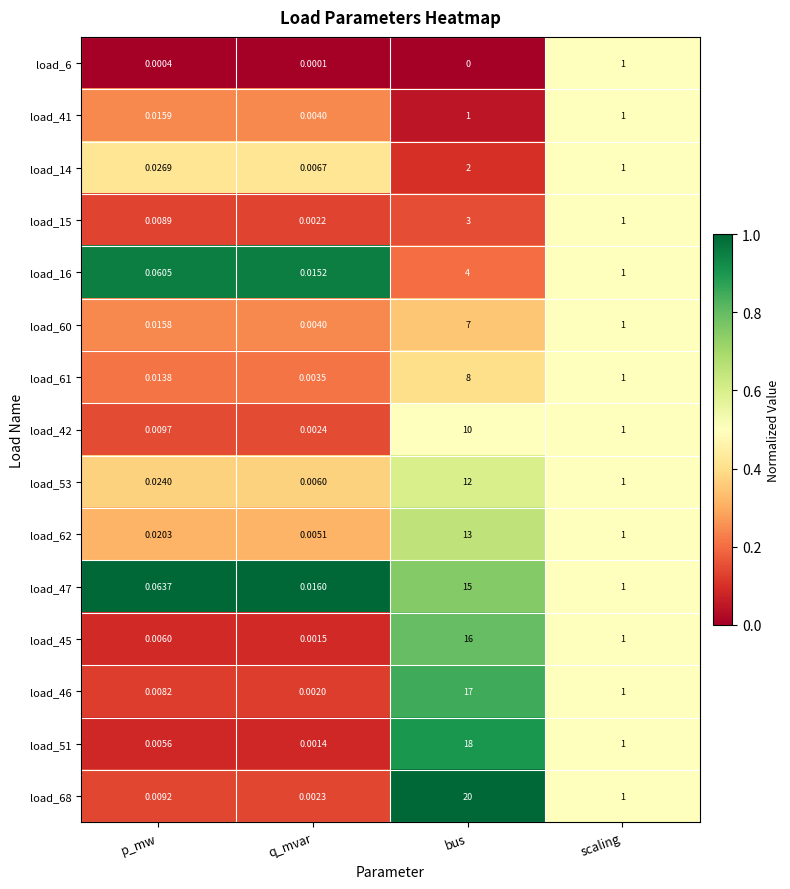

How many distinct data groups are displayed?

15